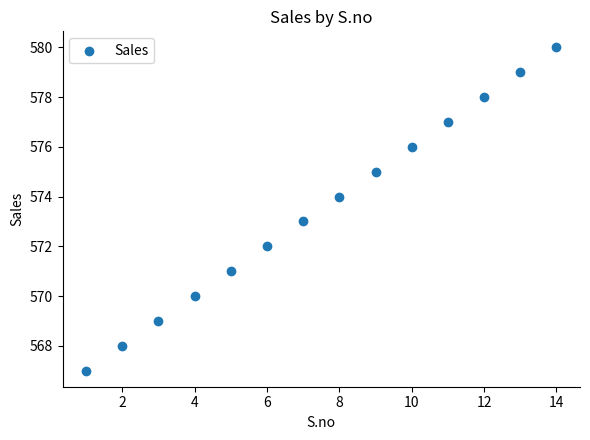

How many data points are displayed?

14